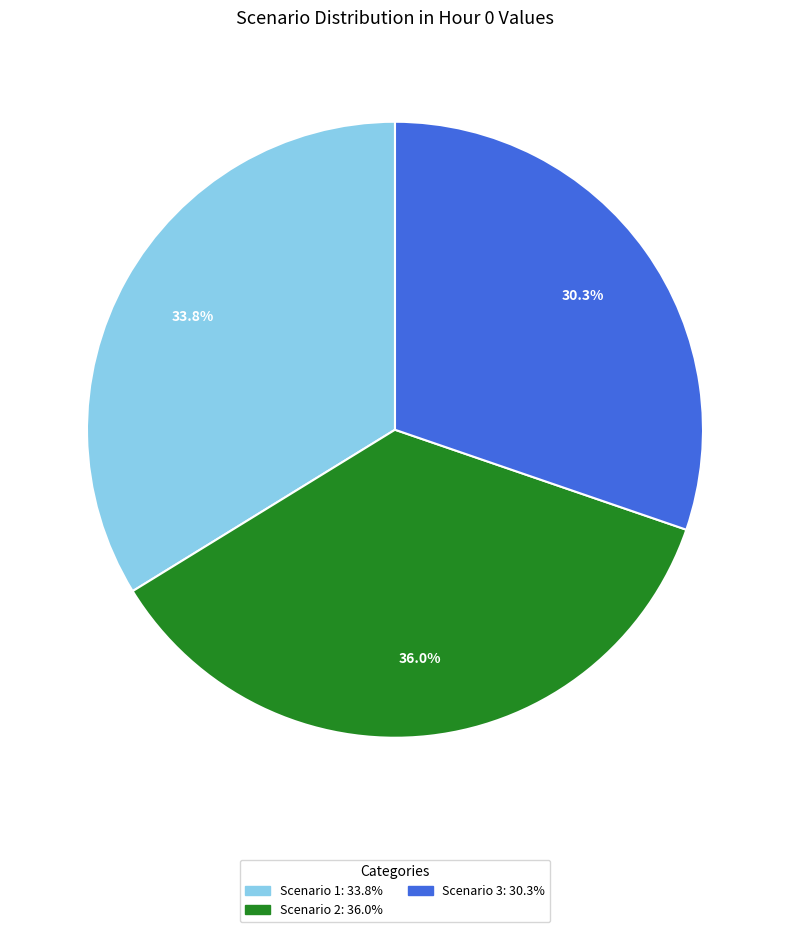

To the nearest percent, what is the difference between the Scenario 2 and Scenario 3 slice percentages?

6%